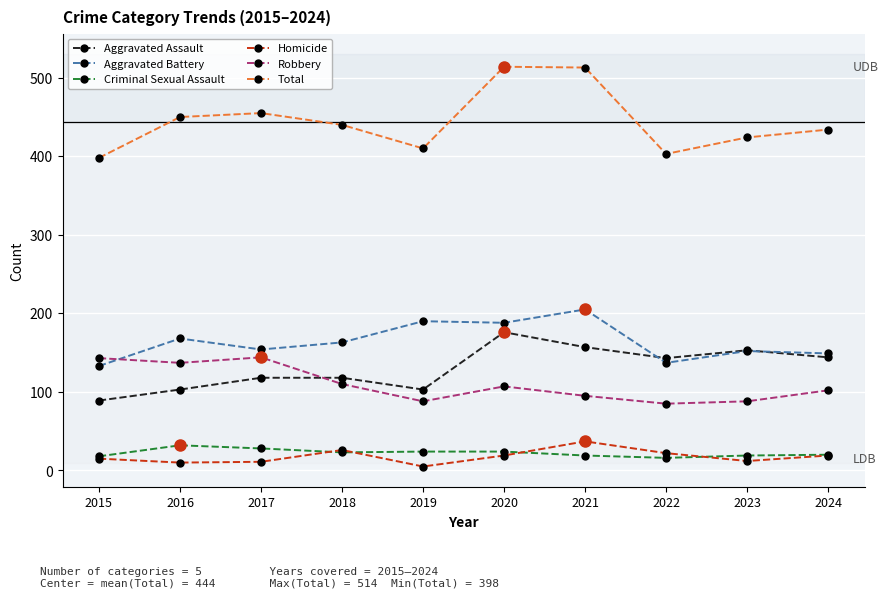

Which series has the largest range (max minus min)?

Total